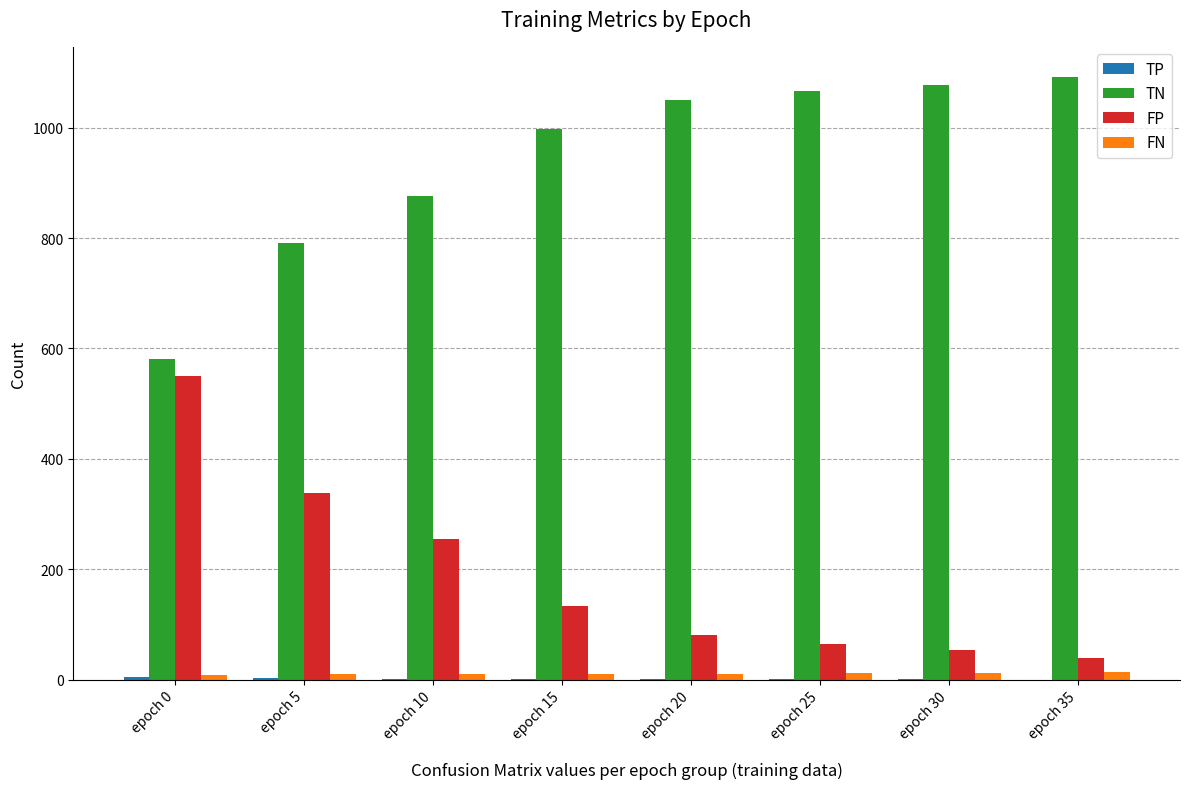

What is the total value across all series at epoch 0?

1144